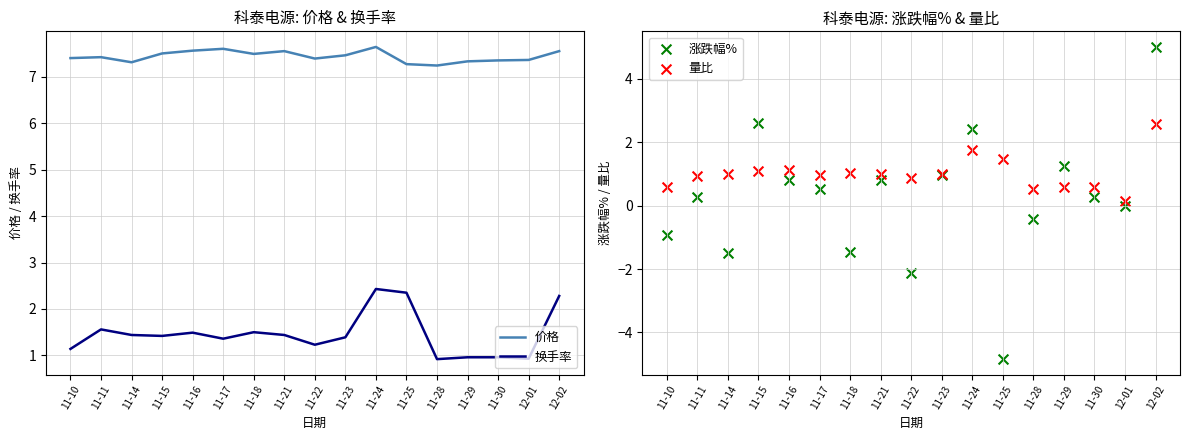

What are all the series names shown in the legend?

价格, 换手率, 涨跌幅%, 量比